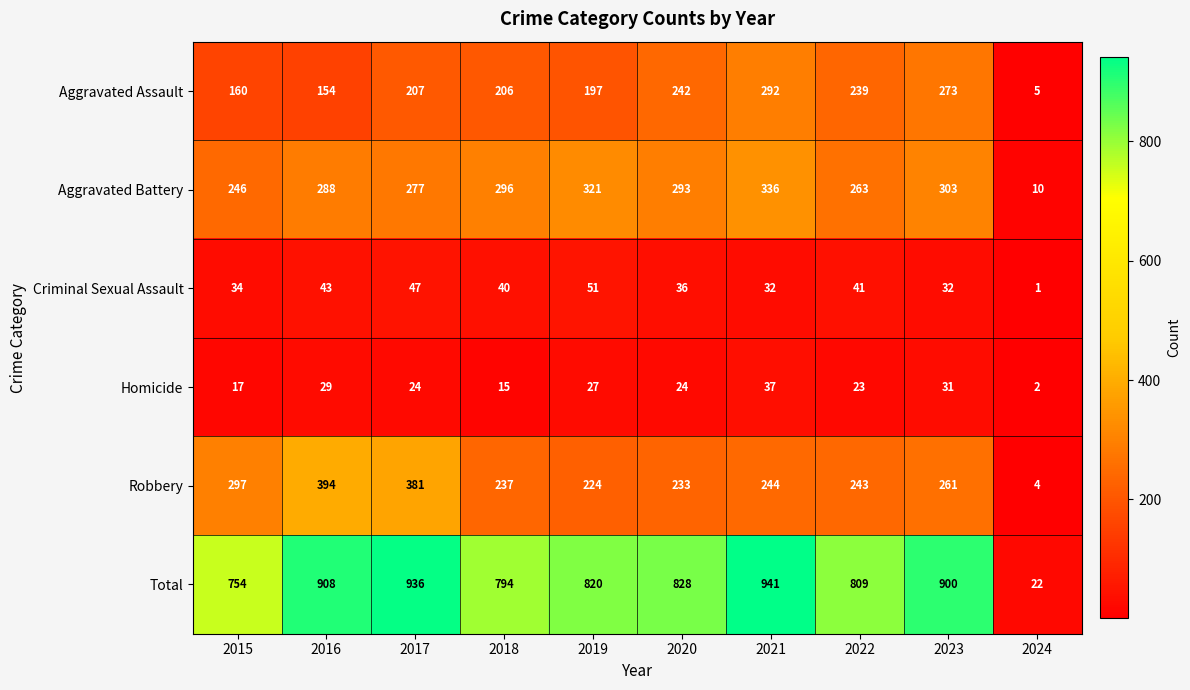

Which label corresponds to the smallest value in the chart?

2024